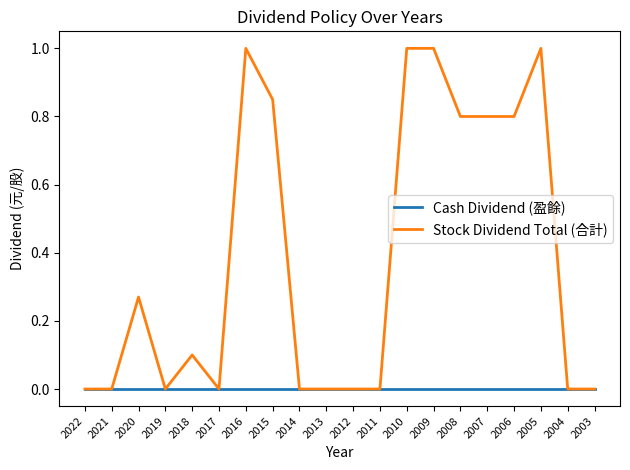

How many categories are shown in the chart?

20